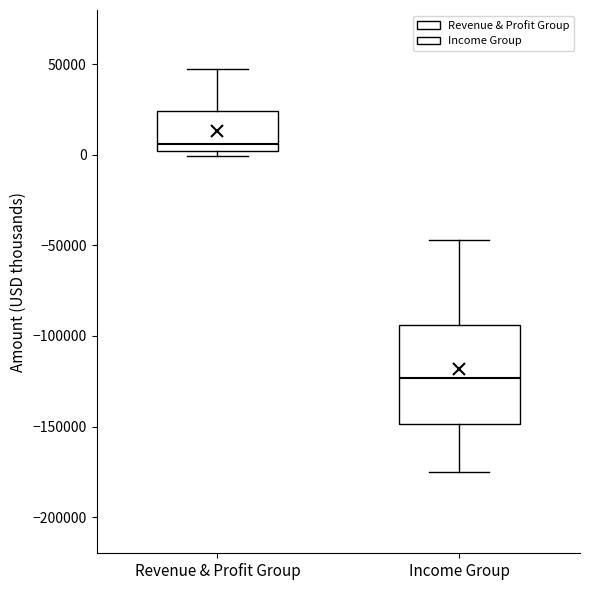

Comparing the boxes themselves (not the whiskers), which one is the tallest?

Income Group